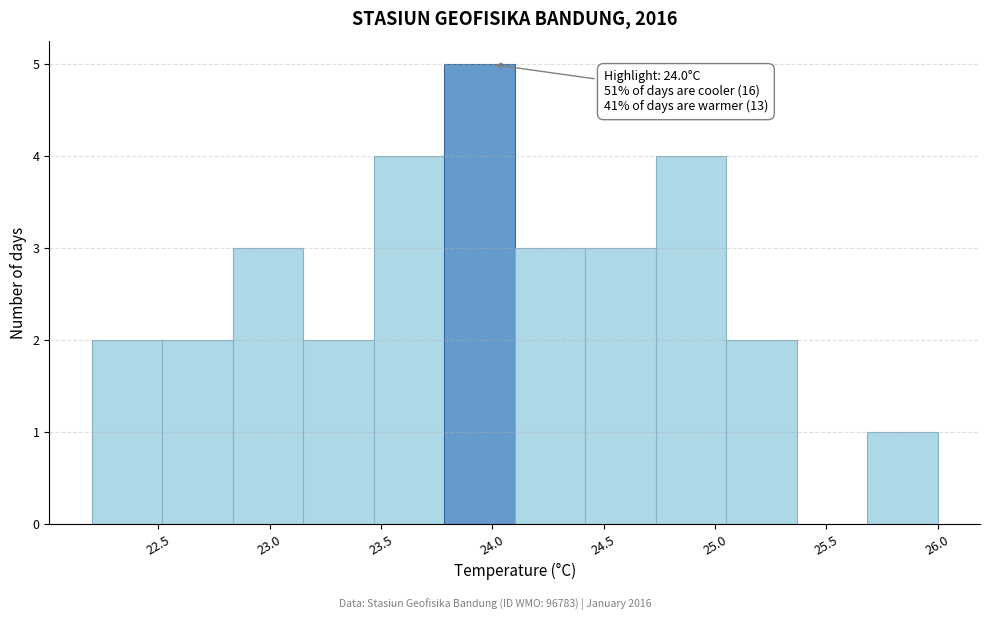

Over which range of the x-axis is the bar tallest?

23.80 to 24.10